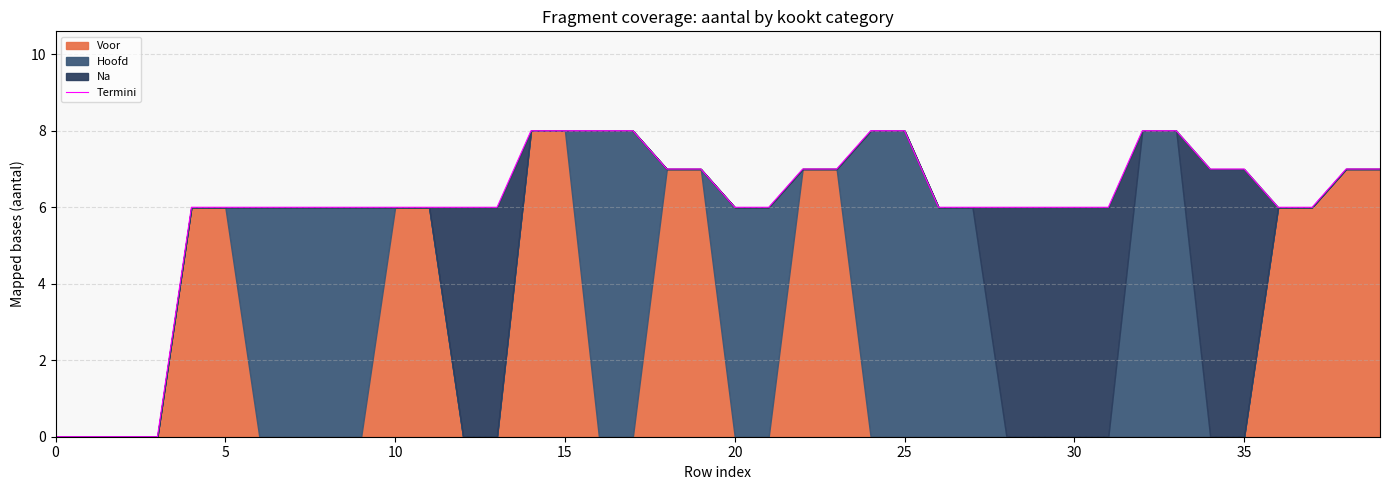

Reading left to right, list all the values displayed in this chart.

0	0	0	0	6	6	6	6	6	6	6	6	6	6	8	8	8	8	7	7	6	6	7	7	8	8	6	6	6	6	6	6	8	8	7	7	6	6	7	7